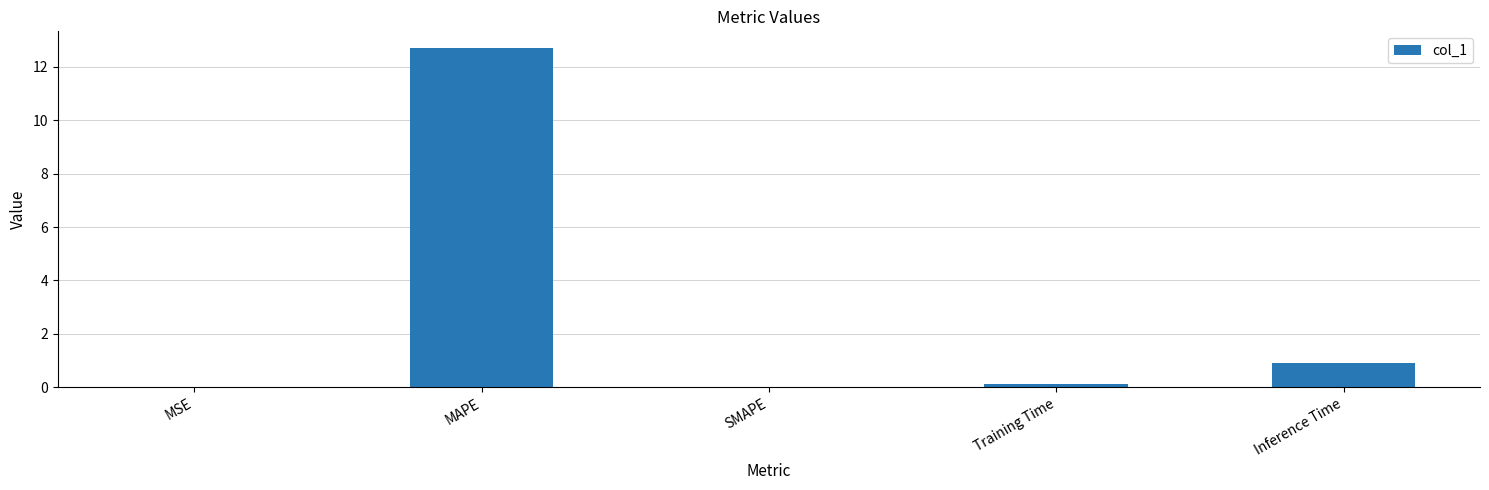

Which label corresponds to the largest value in the chart?

MAPE